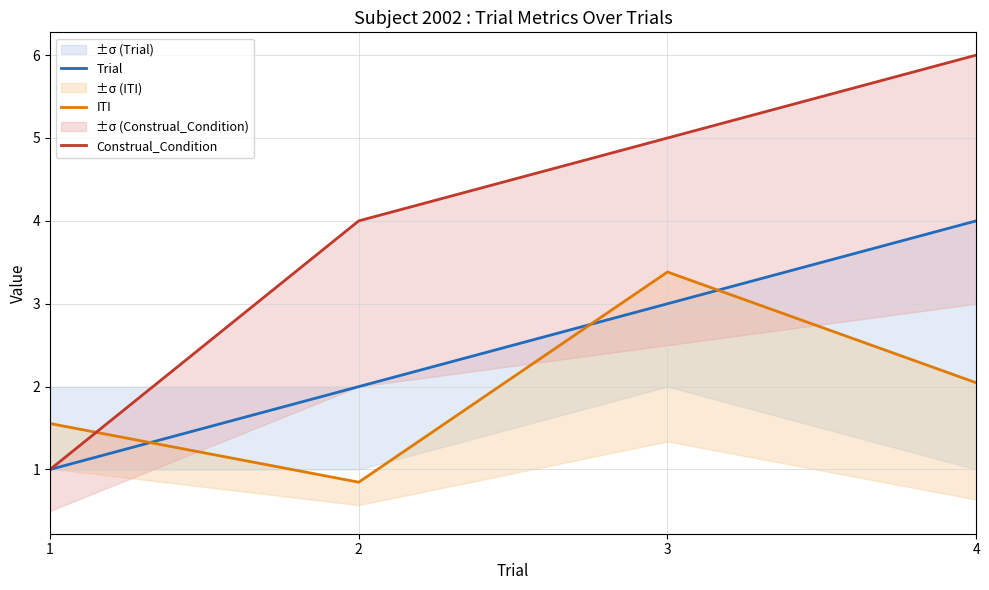

True or false: Trial and Construal_Condition intersect in this chart.

False